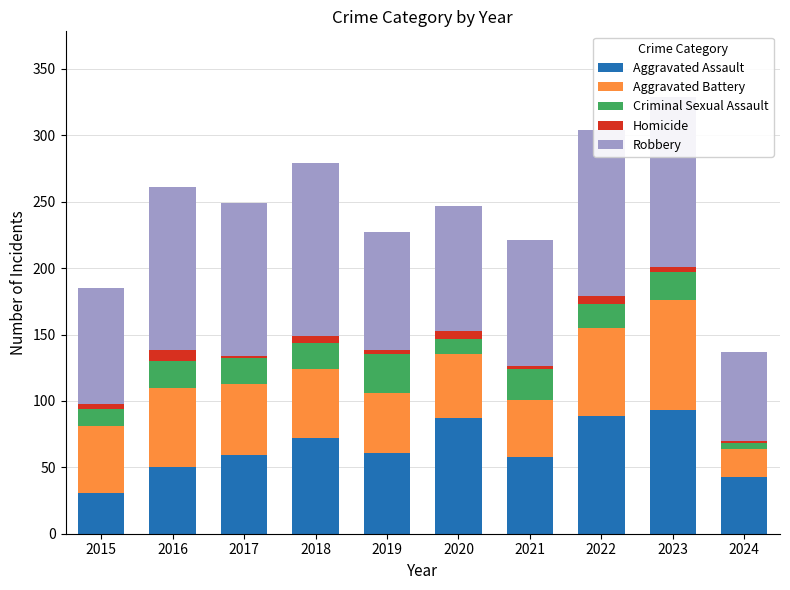

How many bars are there in total?

10